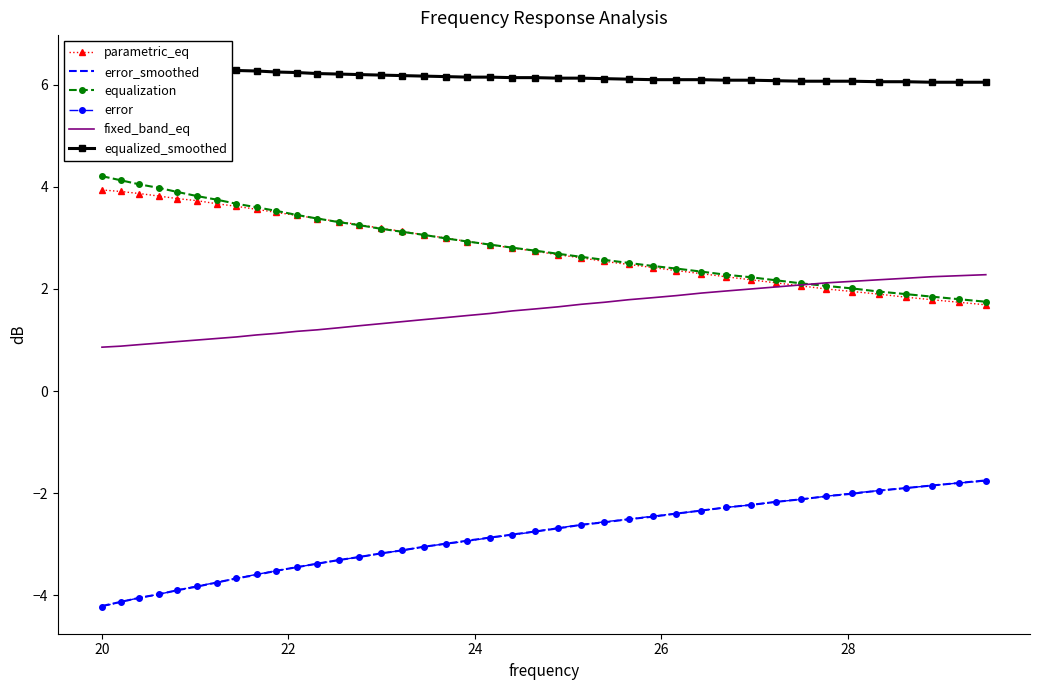

What is the lowest value of the error_smoothed series?

-4.2